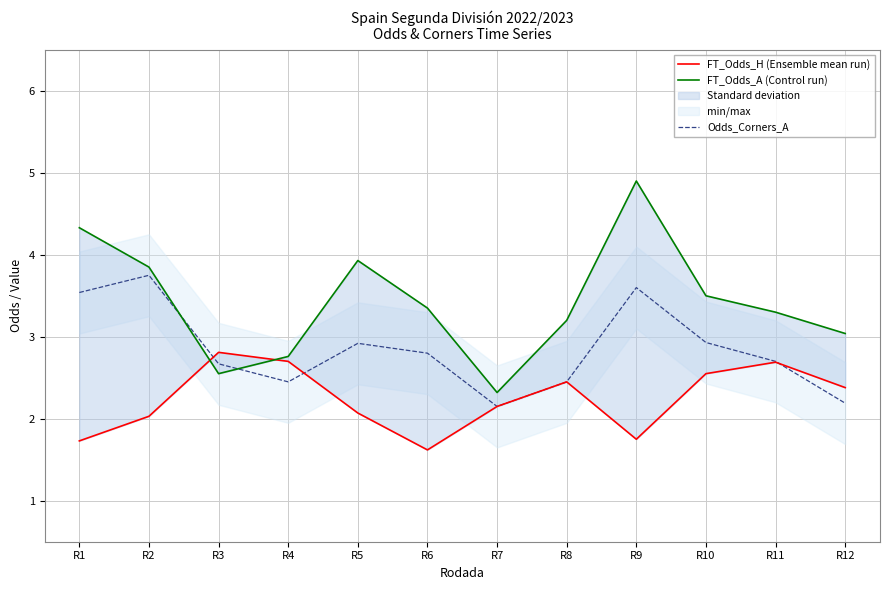

Which series changed the most between R8 and R9?

FT_Odds_A (Control run)